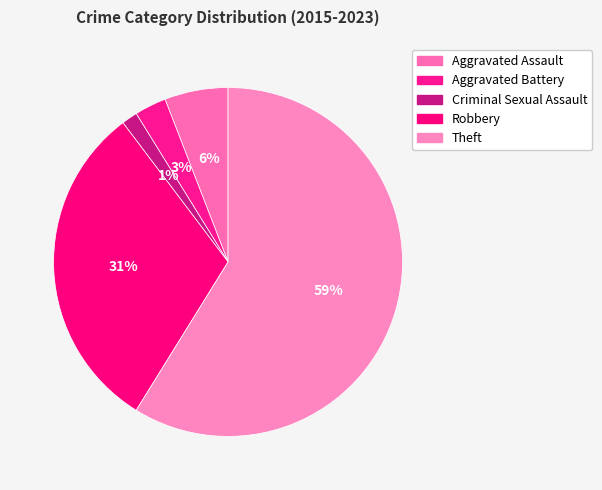

To the nearest percent, what is the combined percentage of Robbery and Theft?

90%